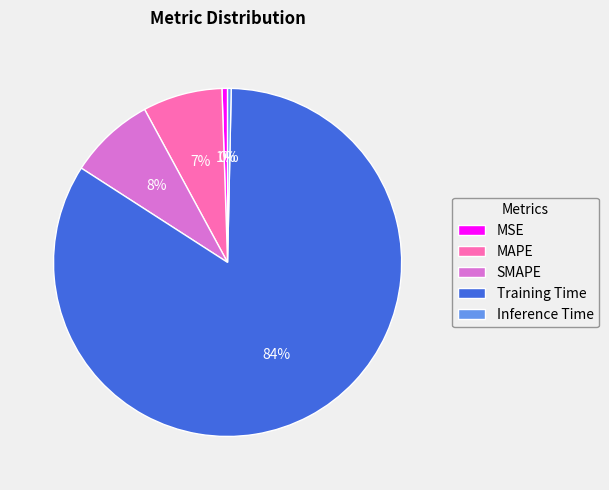

Between Inference Time and MAPE, which is larger?

MAPE